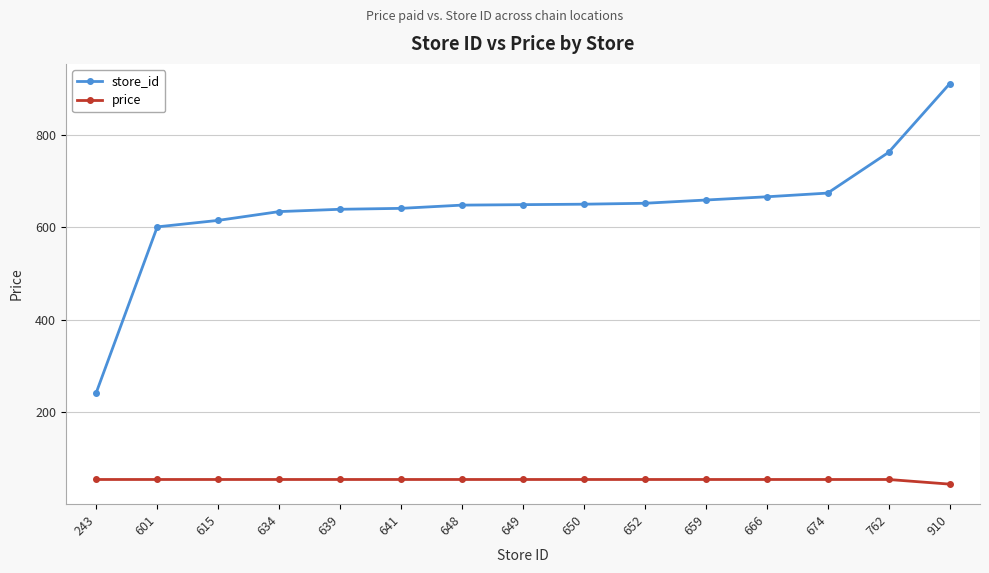

Between 243 and 910, which series saw the biggest shift?

store_id